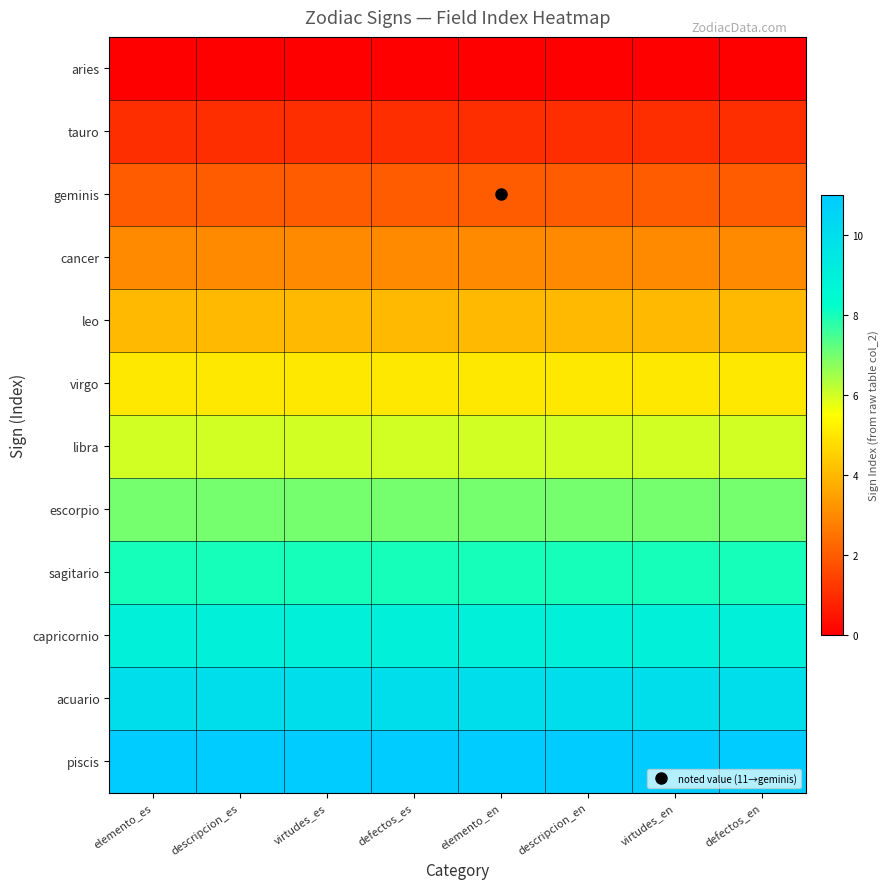

Which has a higher value, descripcion_en or virtudes_en?

descripcion_en